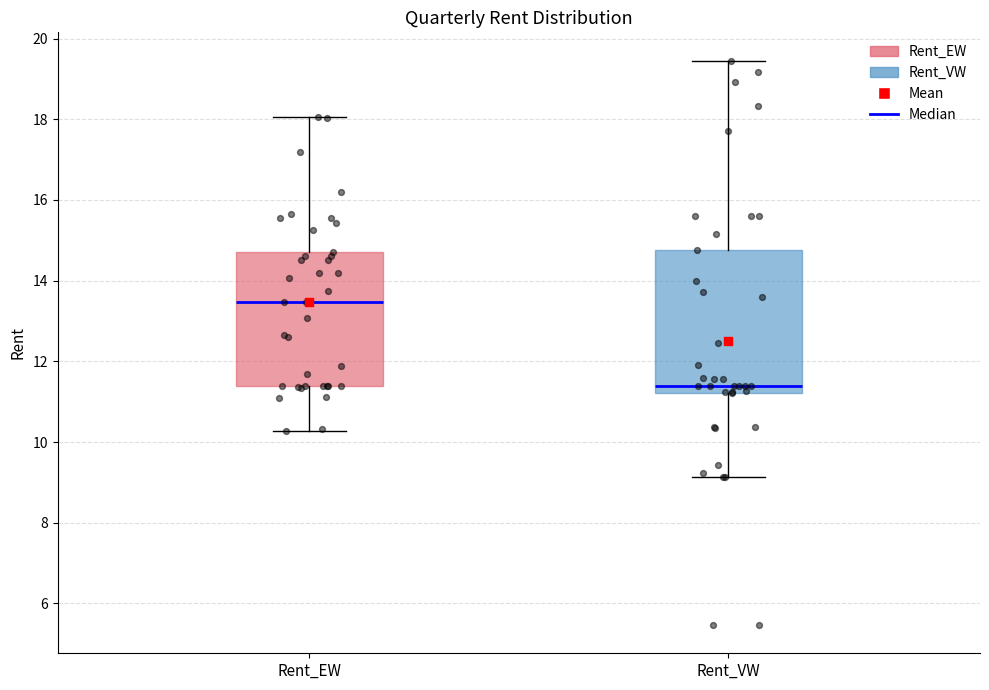

Reading left to right, transcribe this box plot: for each box, give where its median line is, the range the box spans, and where its two whiskers end, as read against the y-axis. The values are not printed on the chart, so give them approximately, as read against the axis.

Rent_EW: median 13.4, box 11.4 to 14.8, whiskers 10.2 to 18.0
Rent_VW: median 11.4, box 11.2 to 14.8, whiskers 9.2 to 19.4